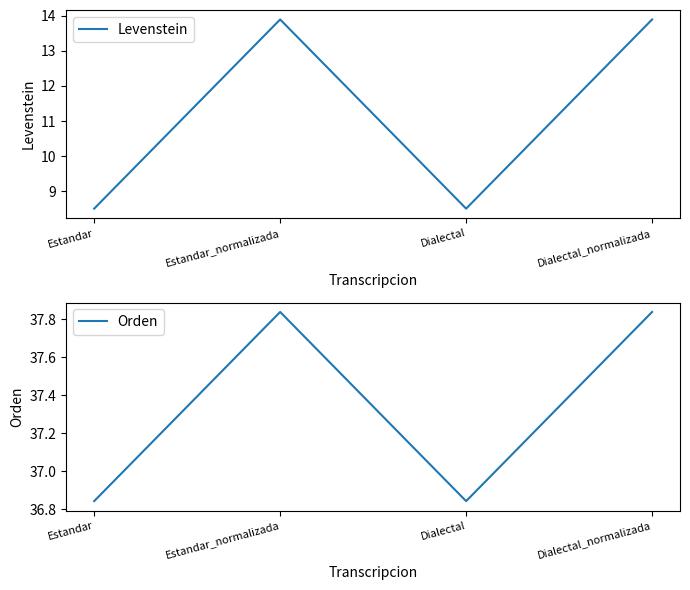

Does the chart have visible grid lines?

No